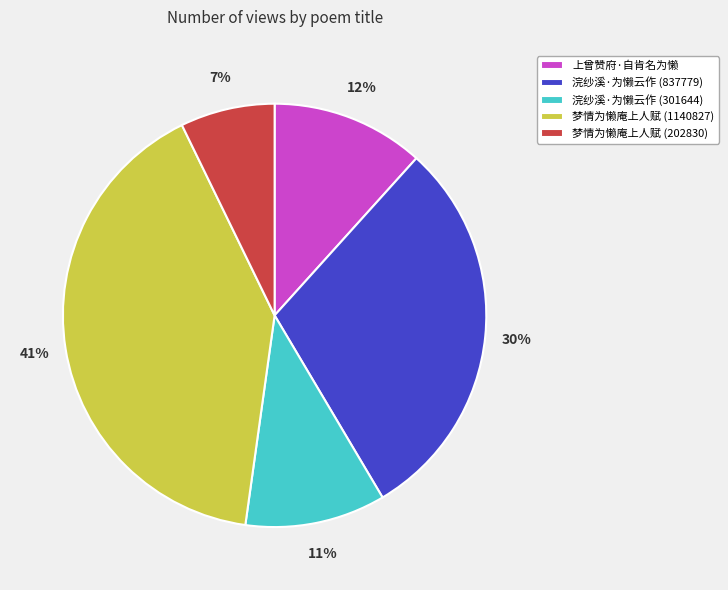

Which category has the smallest portion of the pie?

梦情为懒庵上人赋 (202830)